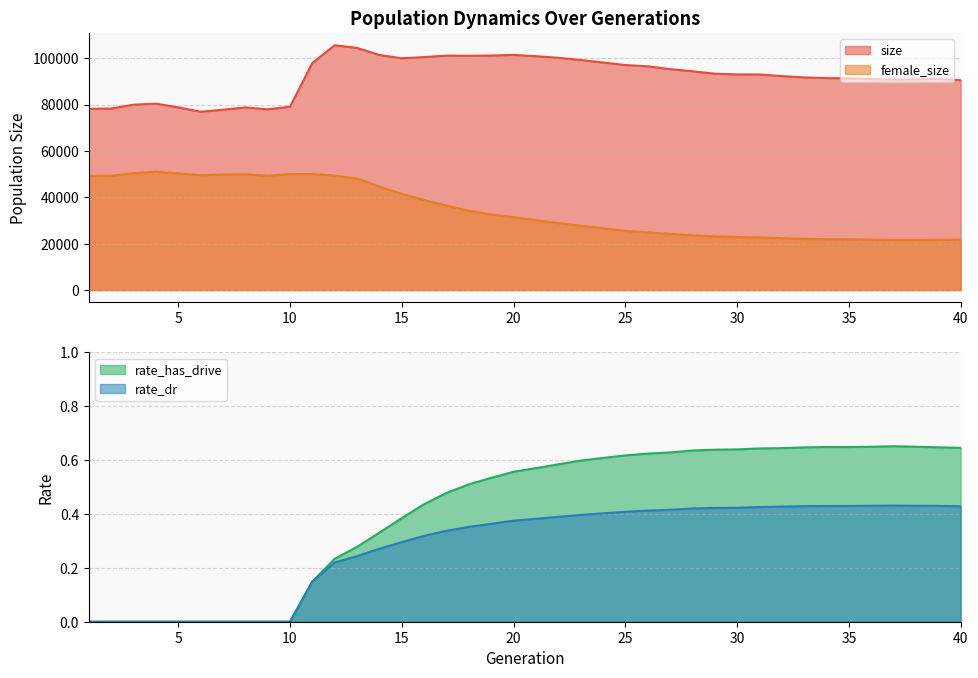

Rank the series by their maximum value, from lowest to highest.

rate_dr, rate_has_drive, female_size, size